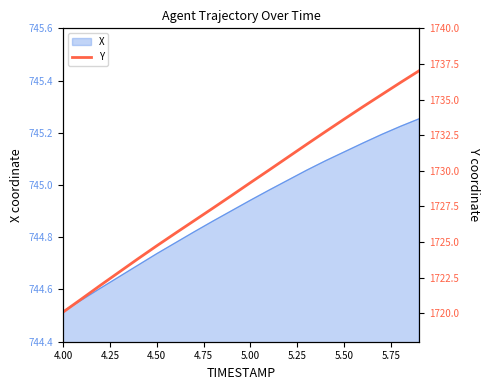

Is it true that X equals 1206.6 at 5.50?

False